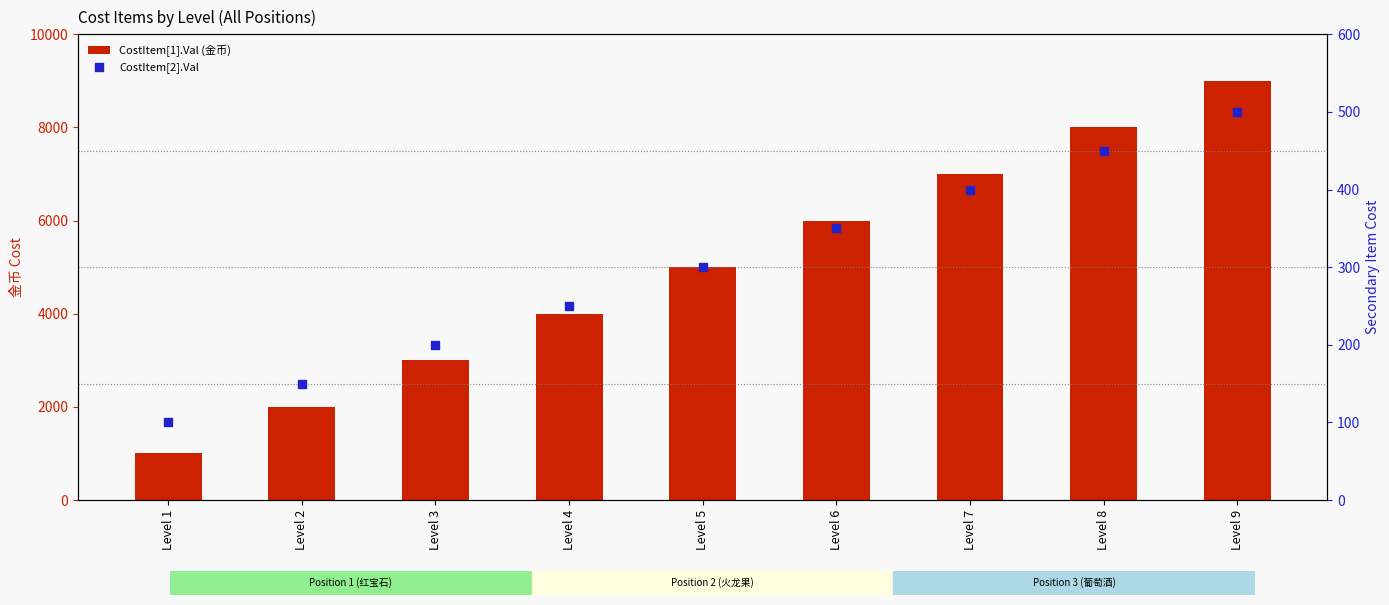

Which series contains the highest Y value?

CostItem[1].Val (金币)